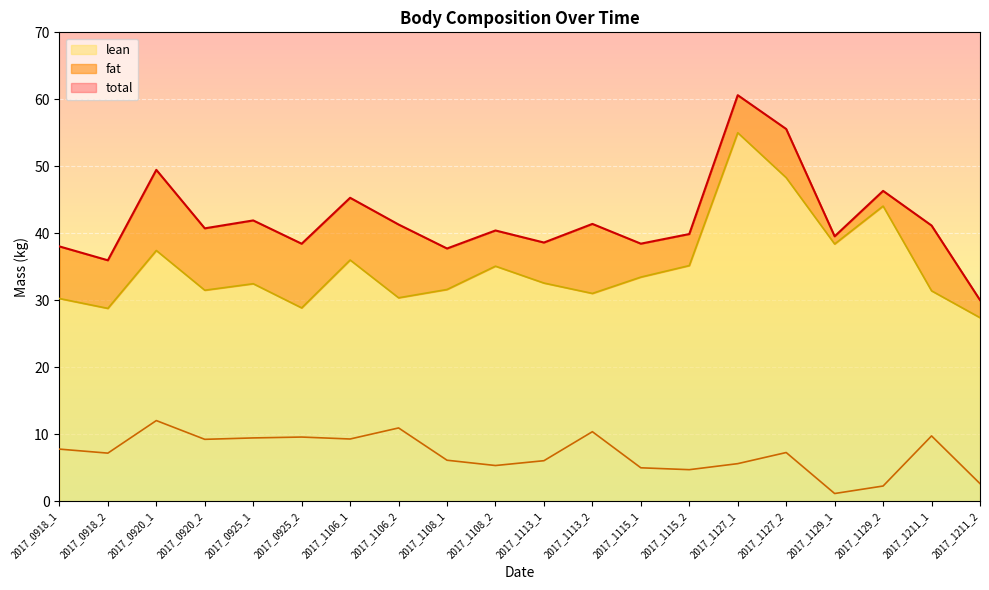

What is the value of the total point at the 10th from the left?

40.4